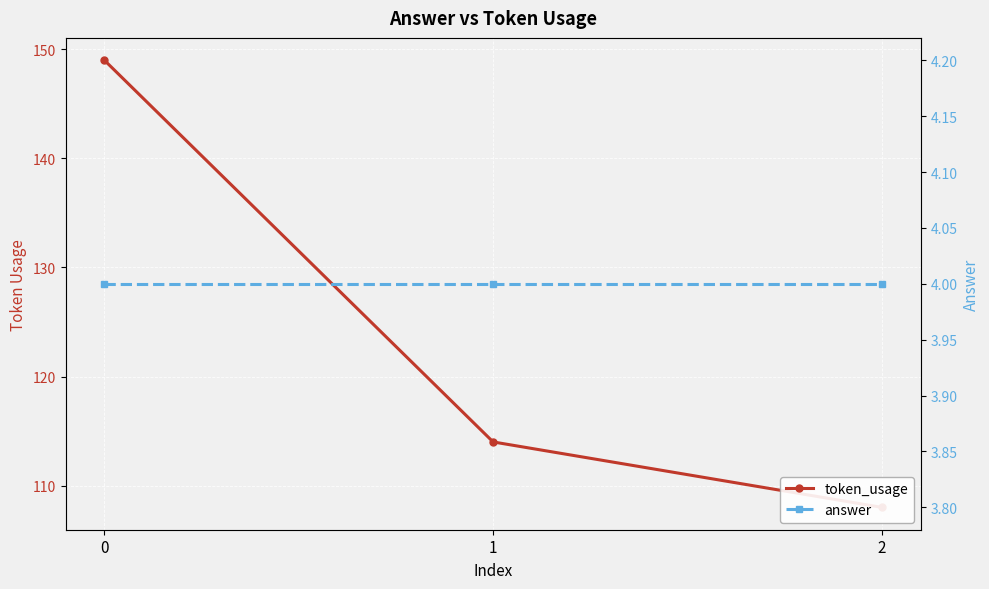

What is the value of the answer point at the 2nd from the left?

4